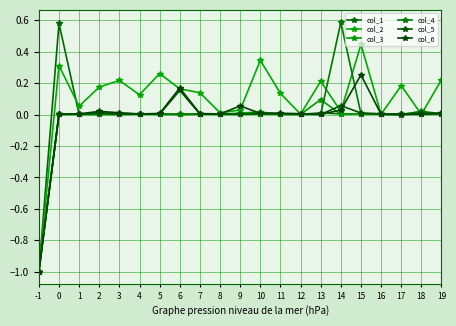

How many data points does each series have?

21